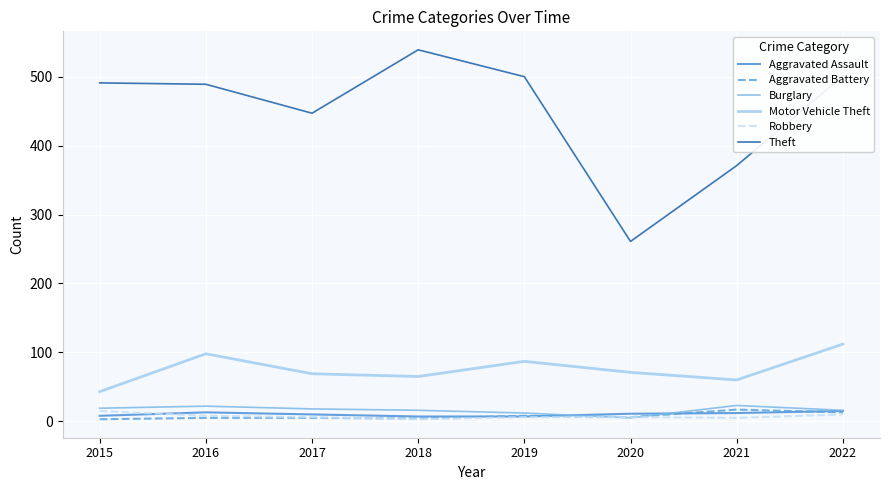

At how many categories does at least one series exceed 295?

7